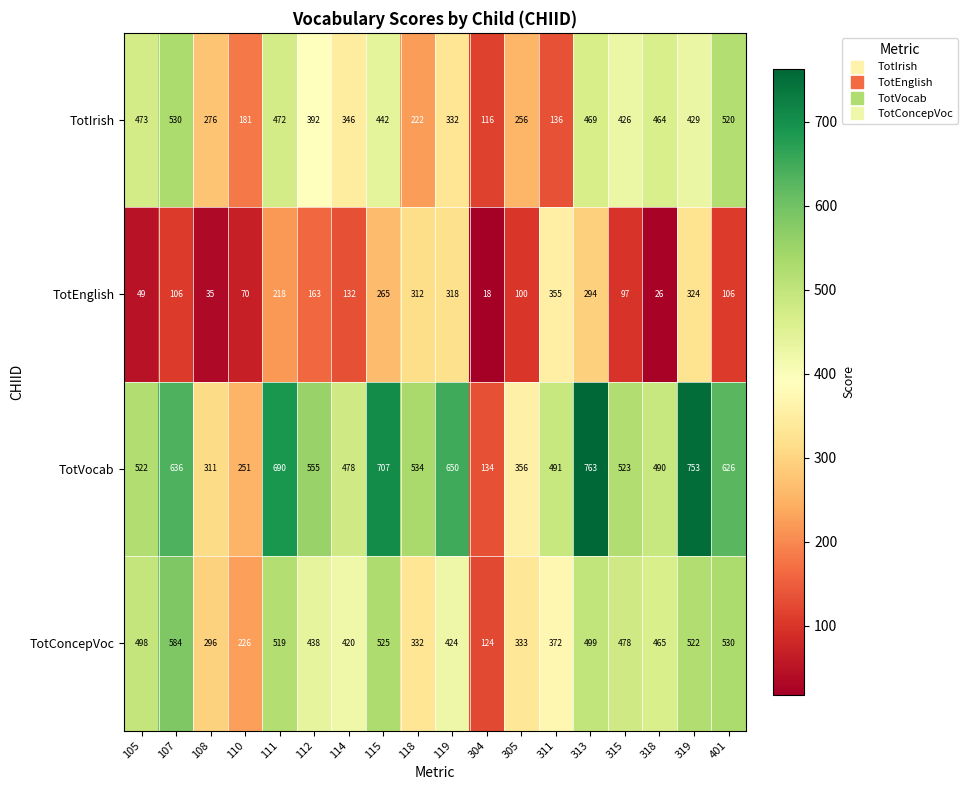

At which category is the sum across all series the highest?

319